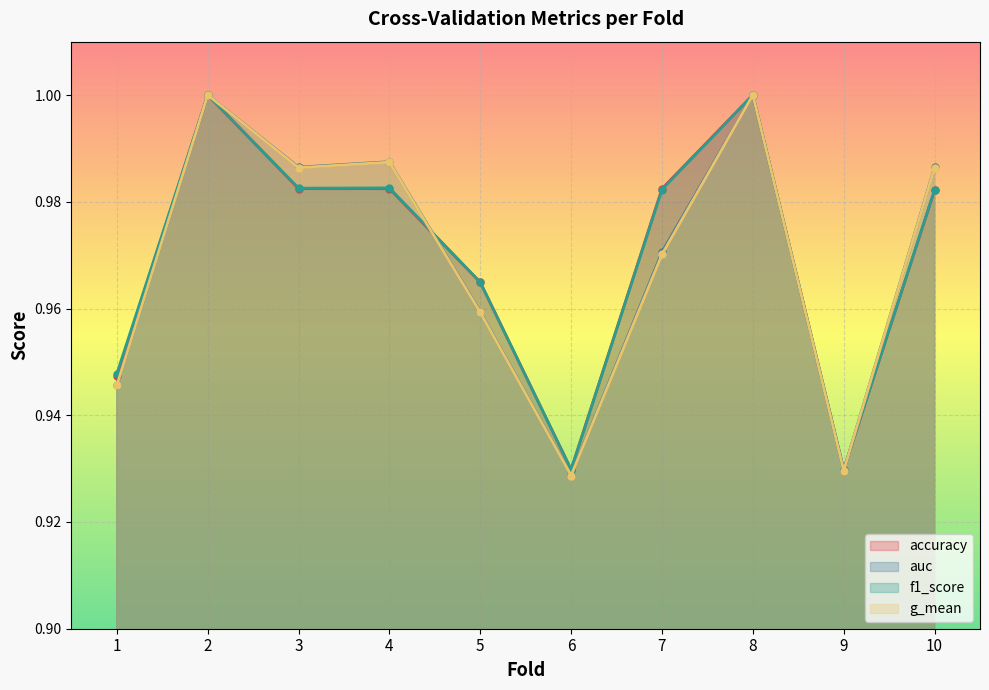

Count the number of categories in the chart.

10